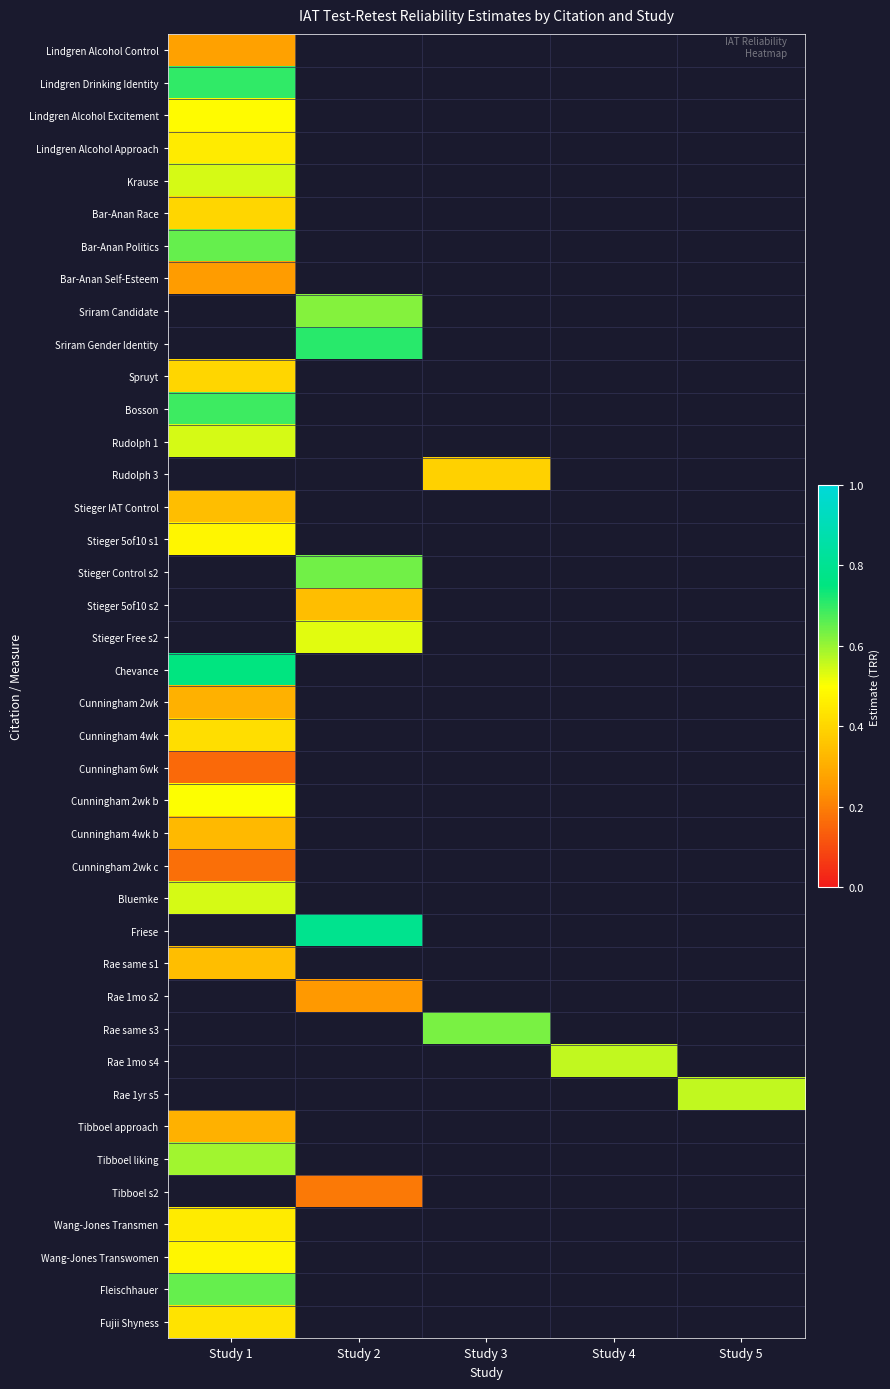

At which category does the chart reach its peak across all series?

Study 2